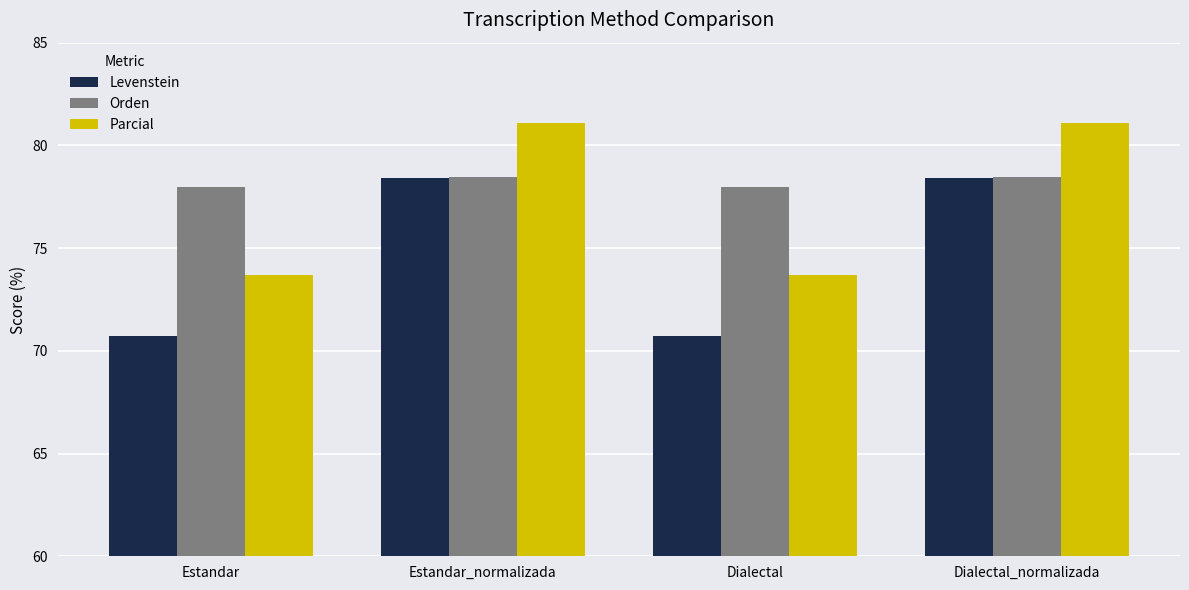

Reading left to right, what are all the values shown in this chart?

Levenstein: 70.7	78.4	70.7	78.4
Orden: 78.0	78.5	78.0	78.5
Parcial: 73.7	81.1	73.7	81.1